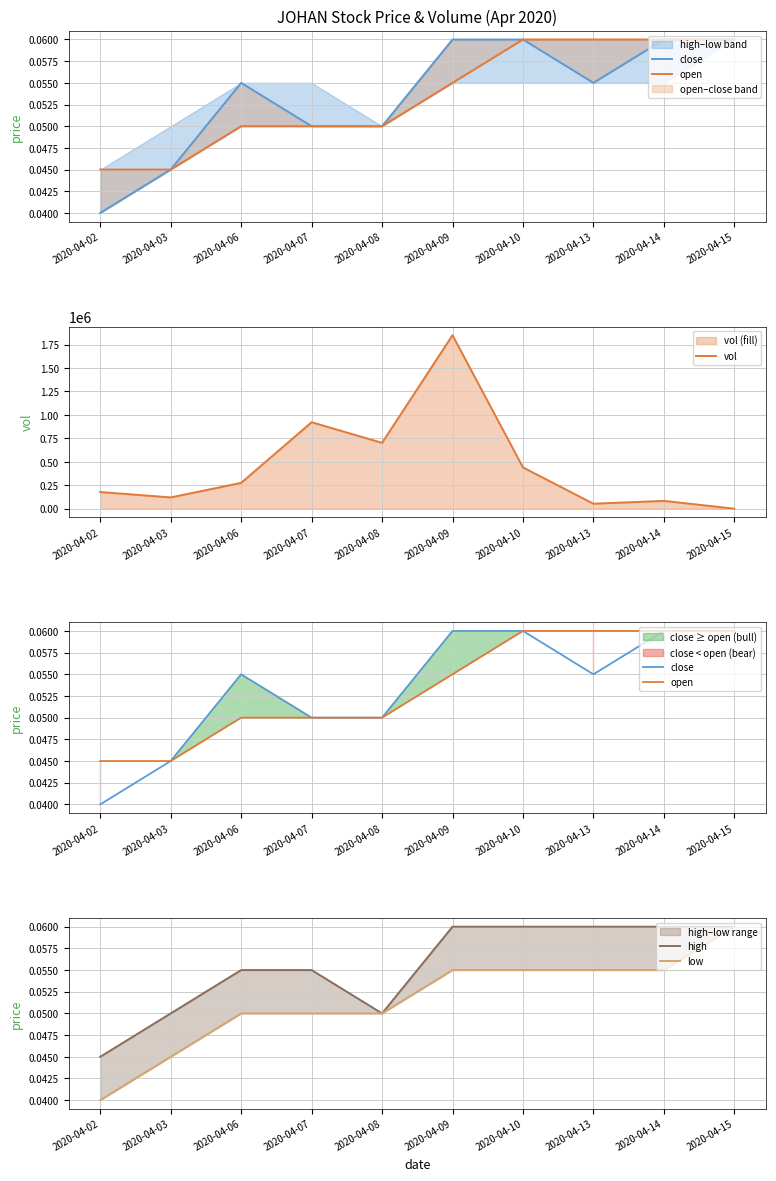

What is the highest value of the low series?

0.1